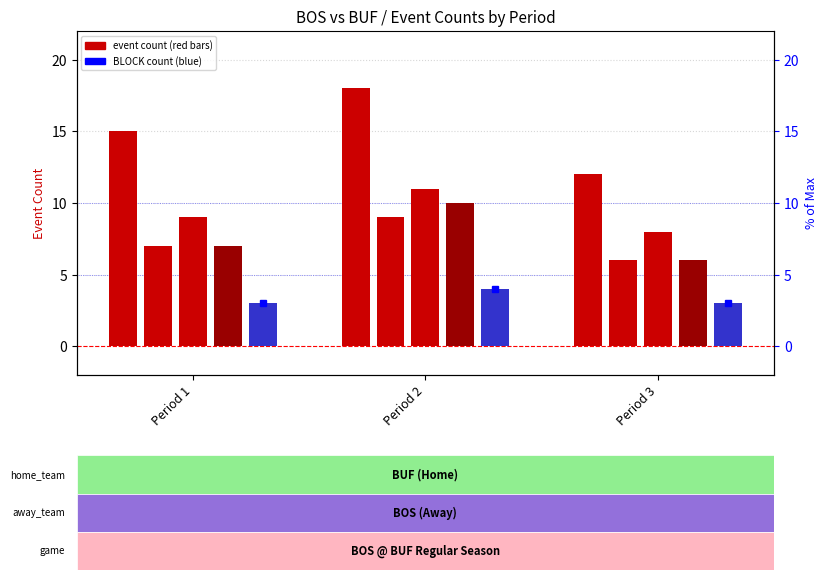

What is the value of the HIT bar at the 2nd from the left?

9